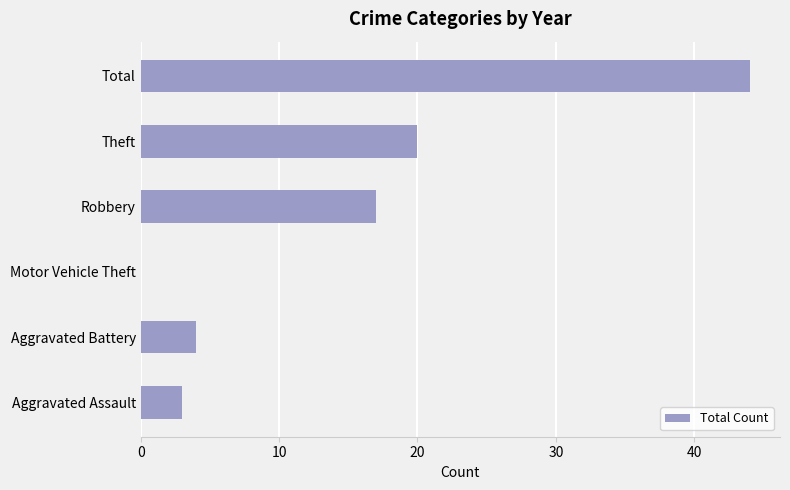

True or false: the data shows 15 at Total.

False